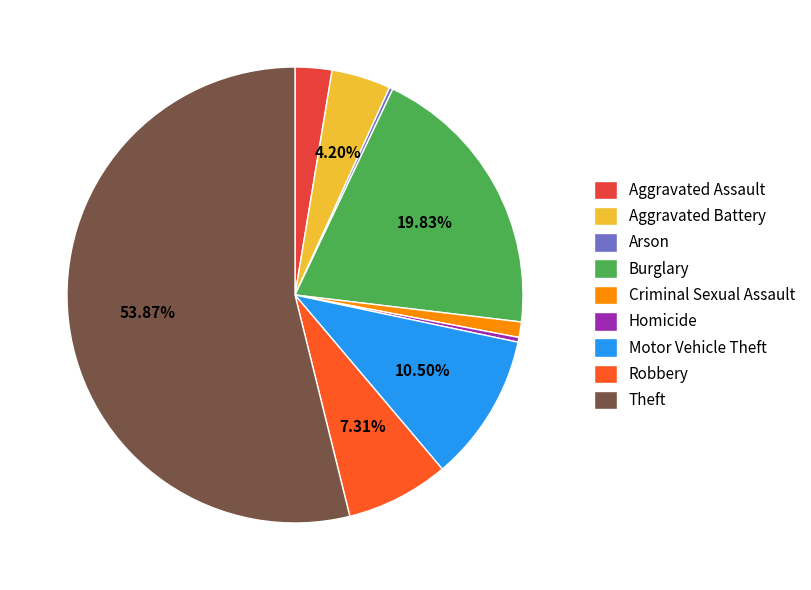

Combined, do Robbery and Criminal Sexual Assault account for over 50%?

No